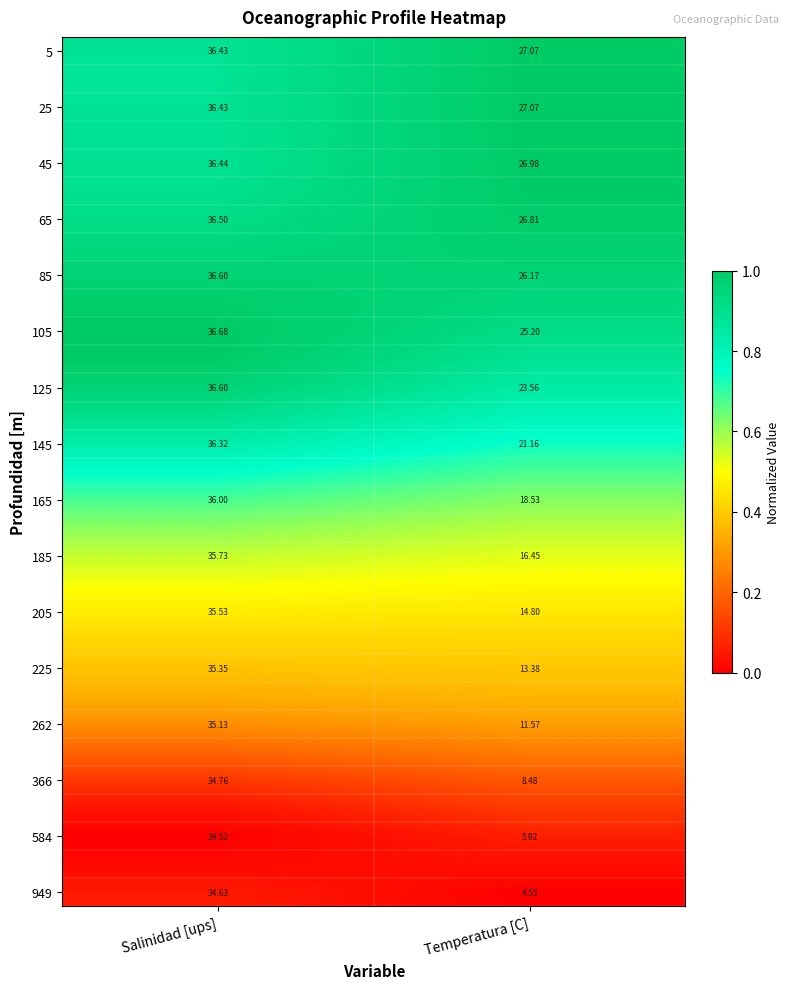

Where is 366 nearest to the value 21?

Temperatura [C]